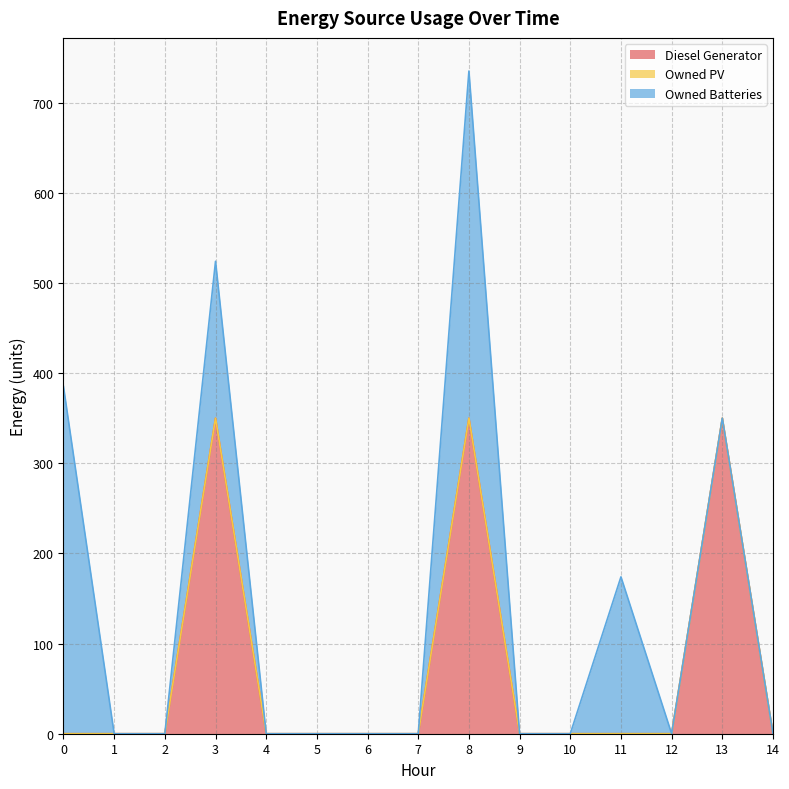

Which series changed the most between 1 and 2?

Diesel Generator